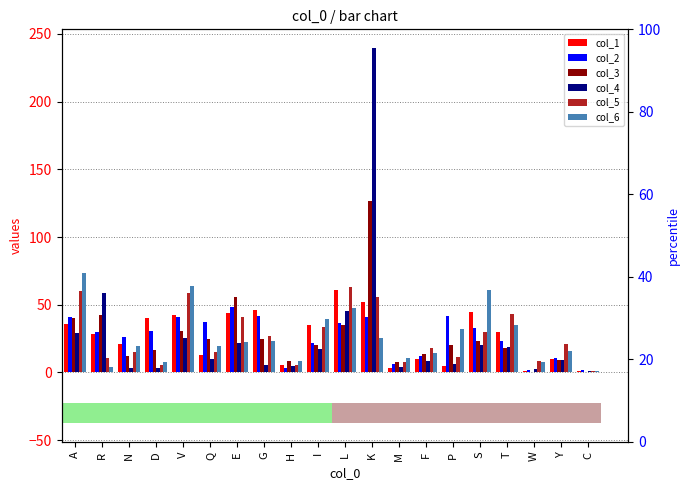

The col_4 series shows 3.9 at N. True or false?

False